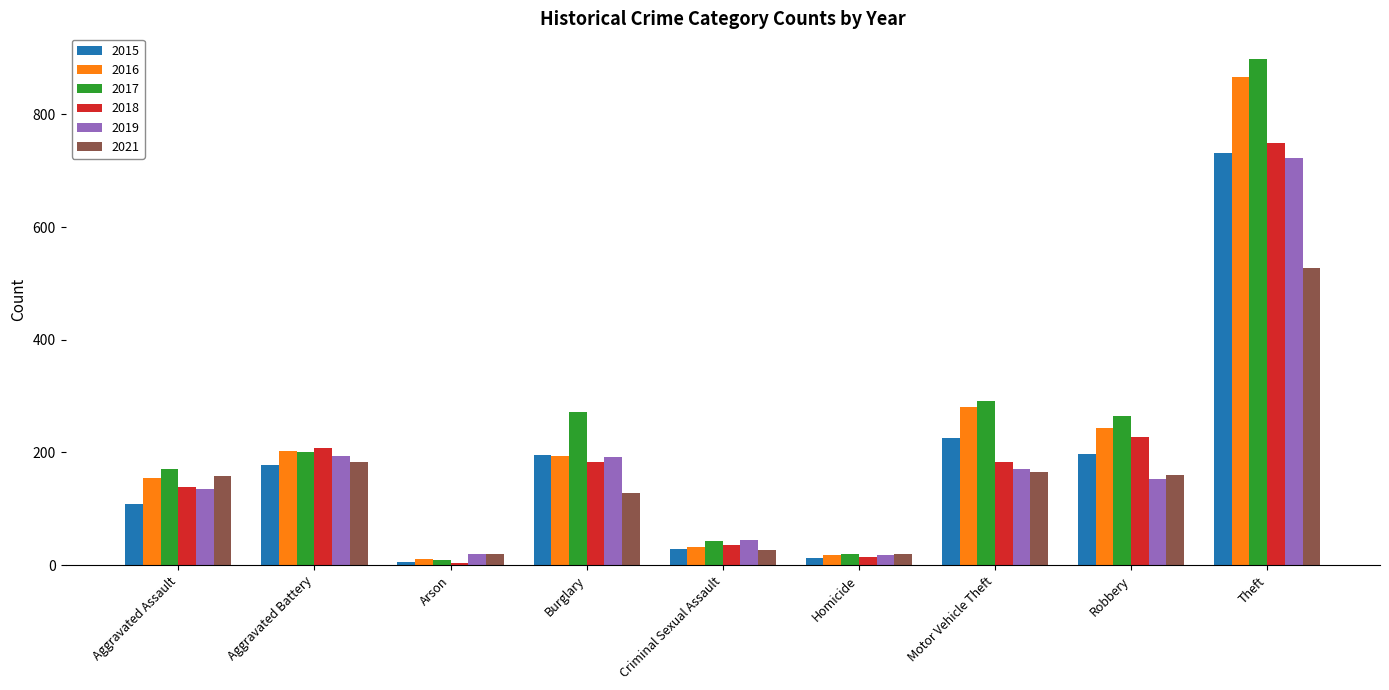

What value does the 2019 series have at Theft?

723